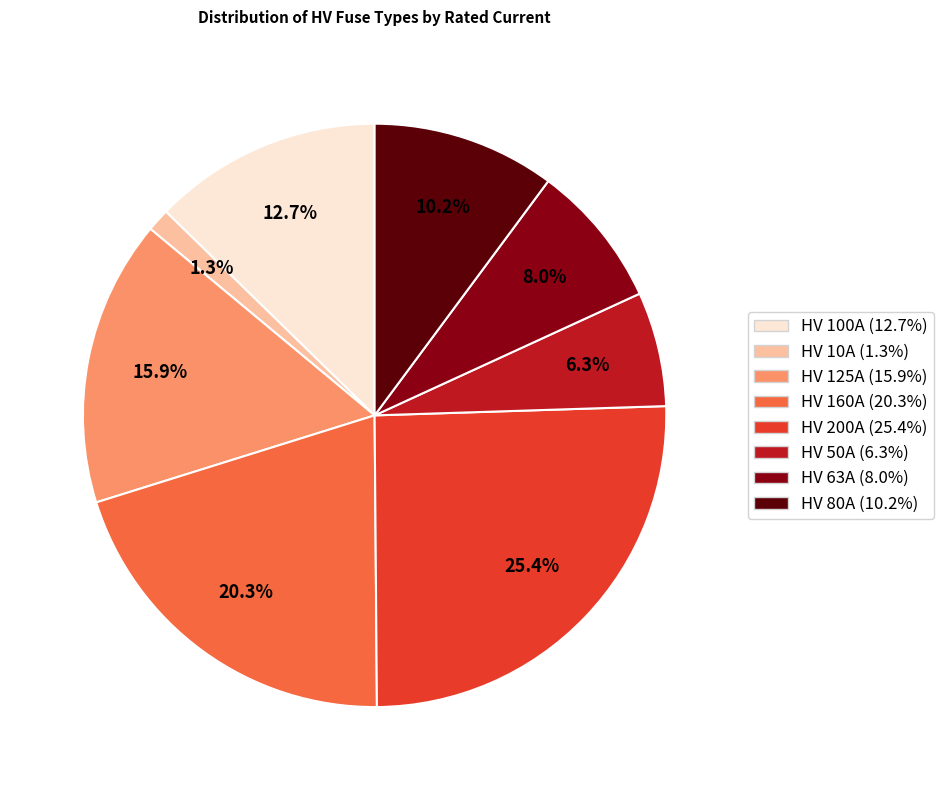

Does any single category account for the majority?

No